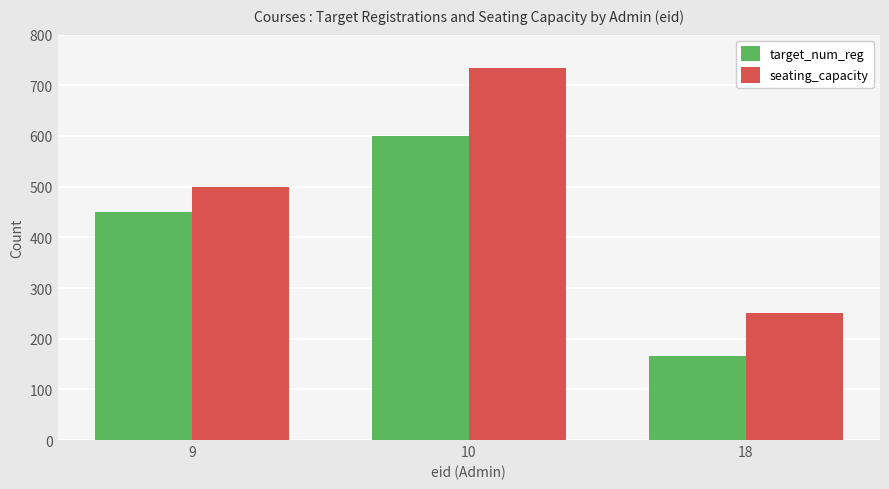

Are the bars grouped side by side (vs. stacked)?

Yes